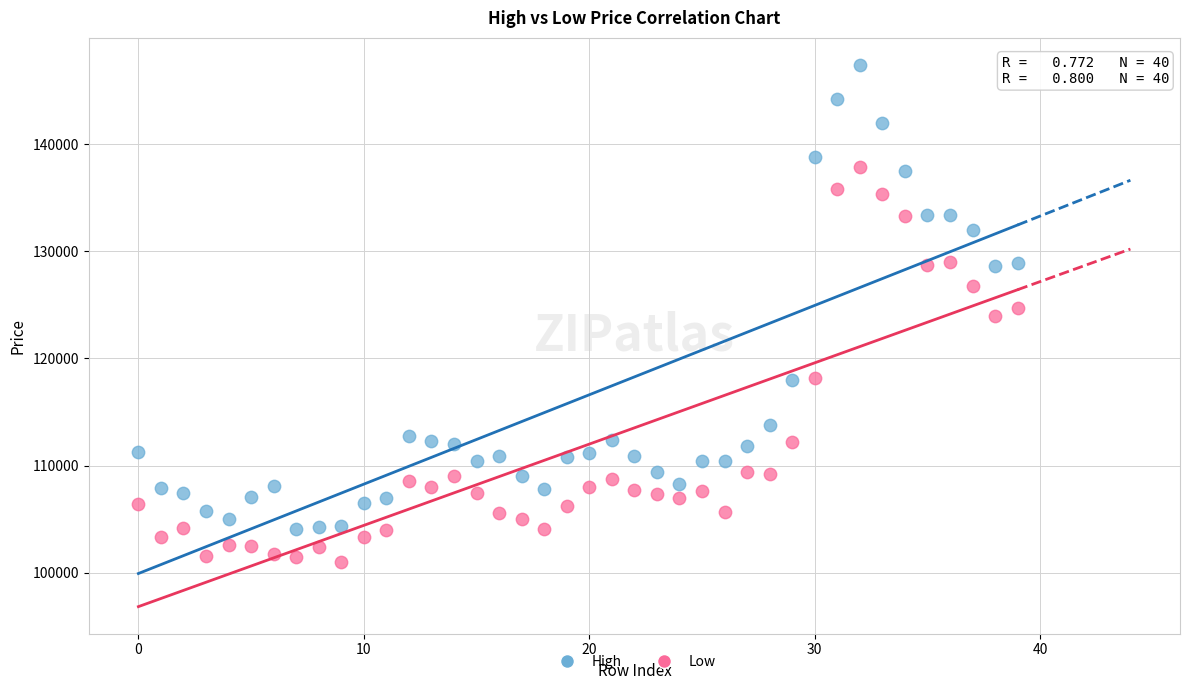

What are all the series names shown in the legend?

High, Low